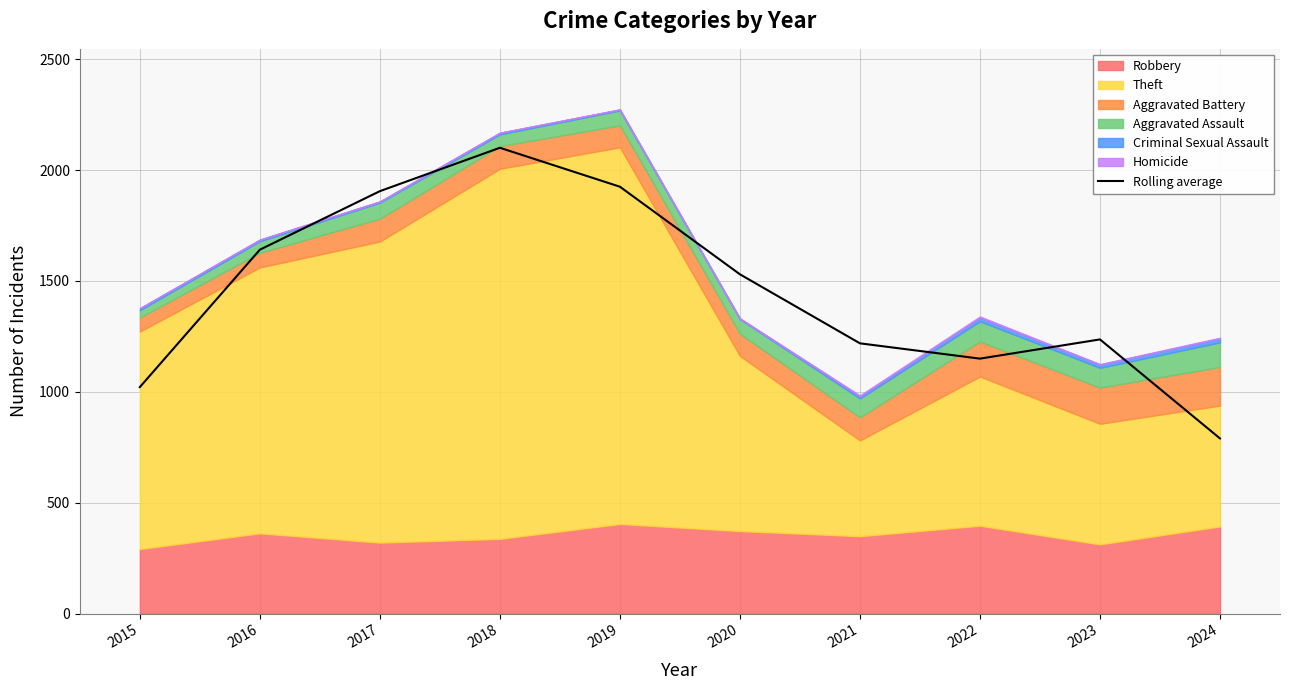

How many lines are shown in the chart?

1